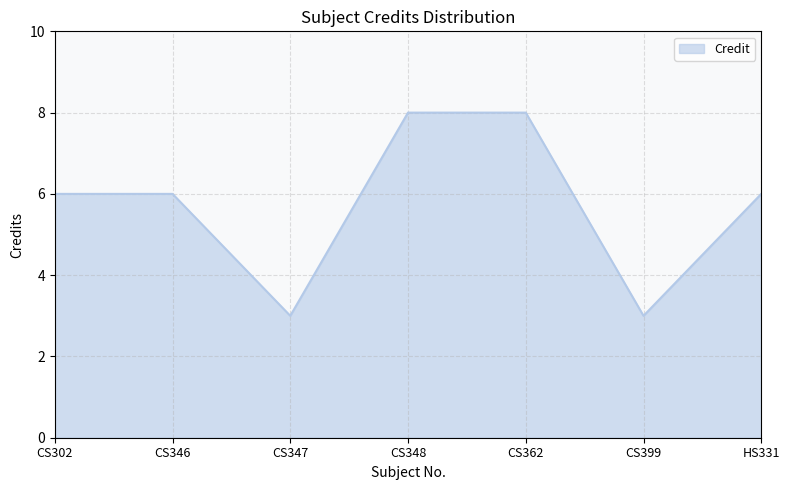

Is it true that the value at CS302 is 6?

True